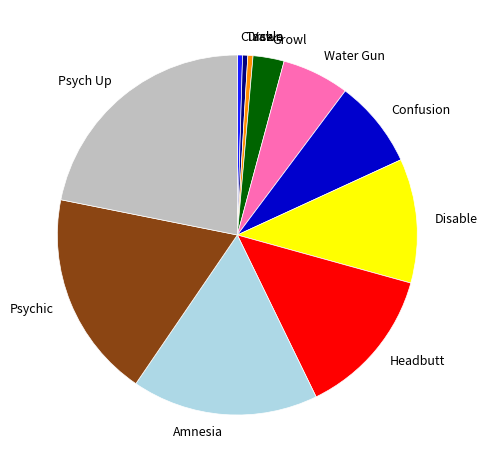

How many slices are in this pie chart?

11